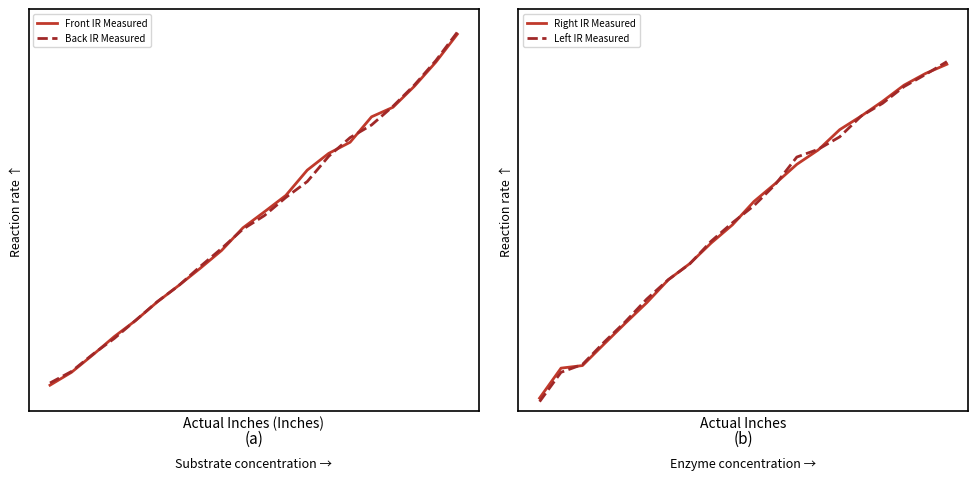

What are all the series names shown in the legend?

Front IR Measured, Back IR Measured, Right IR Measured, Left IR Measured